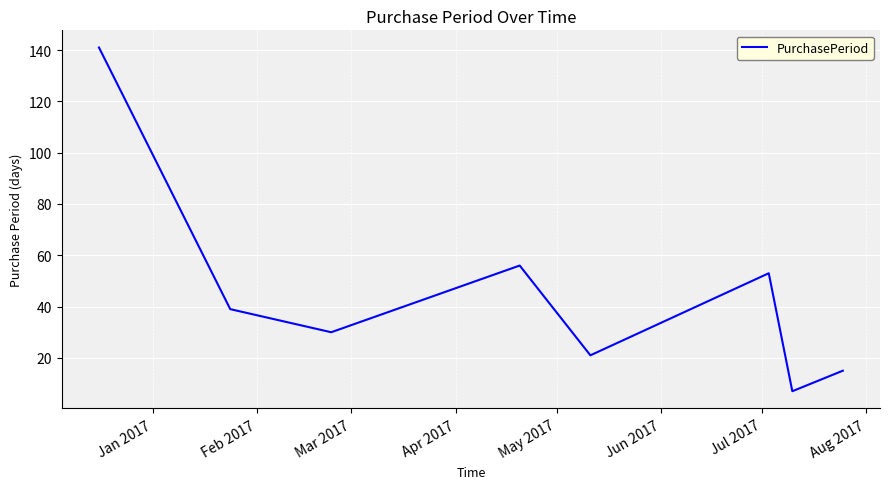

What is the minimum value shown in the chart?

7